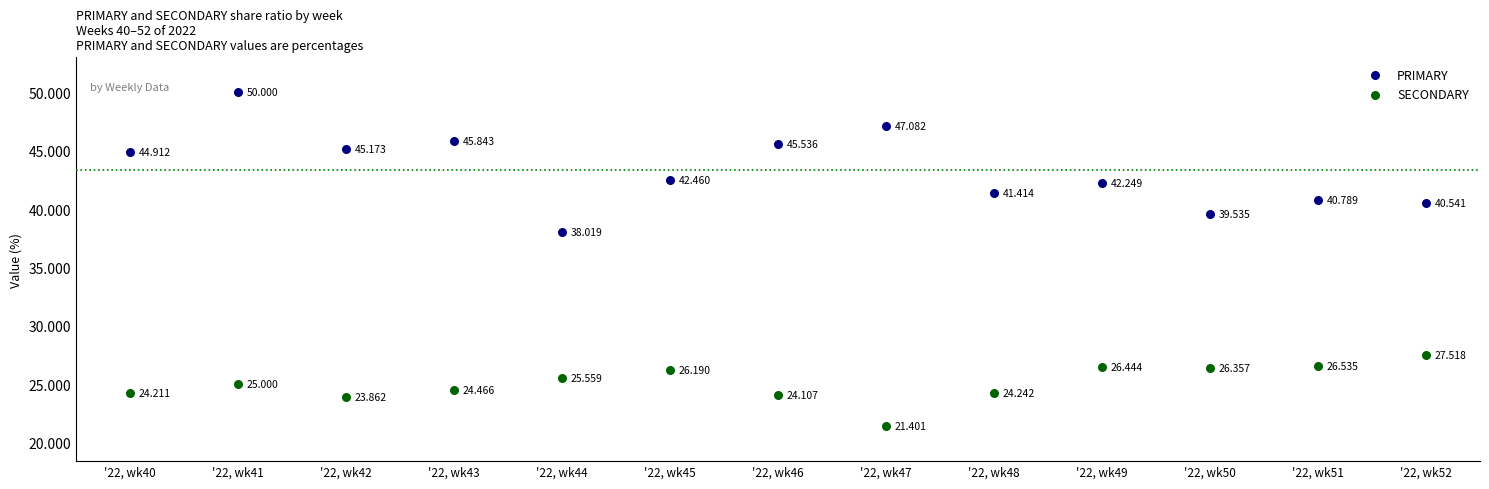

Which series reaches the minimum Y coordinate?

SECONDARY